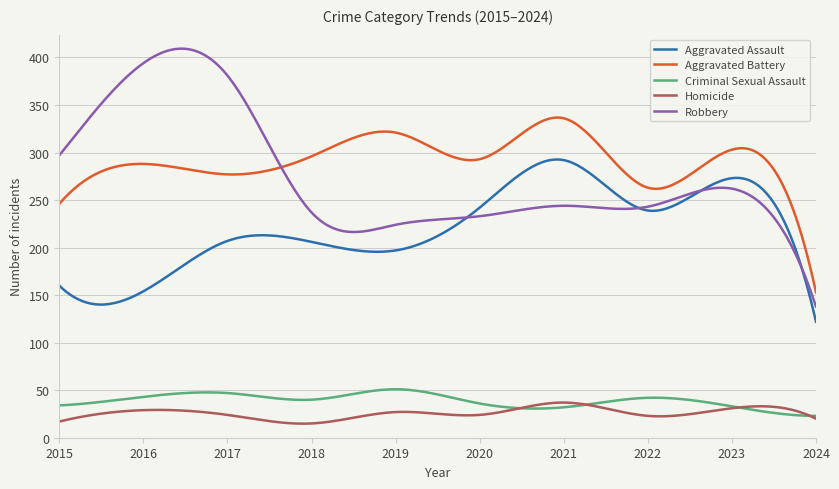

What are all the series names shown in the legend?

Aggravated Assault, Aggravated Battery, Criminal Sexual Assault, Homicide, Robbery